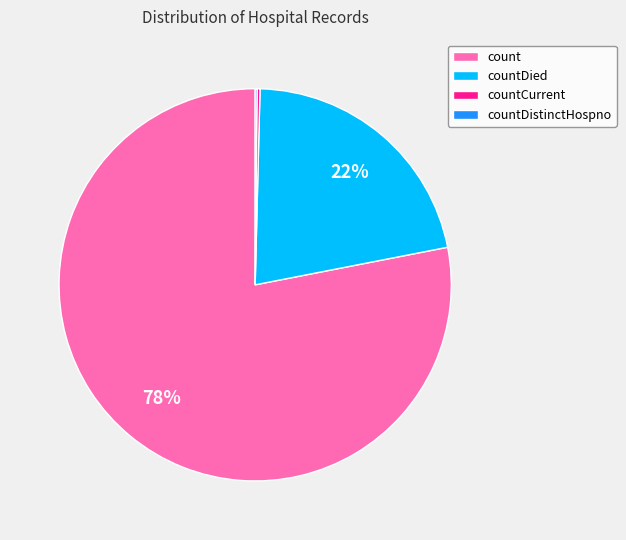

Which has a higher value, count or countDied?

count